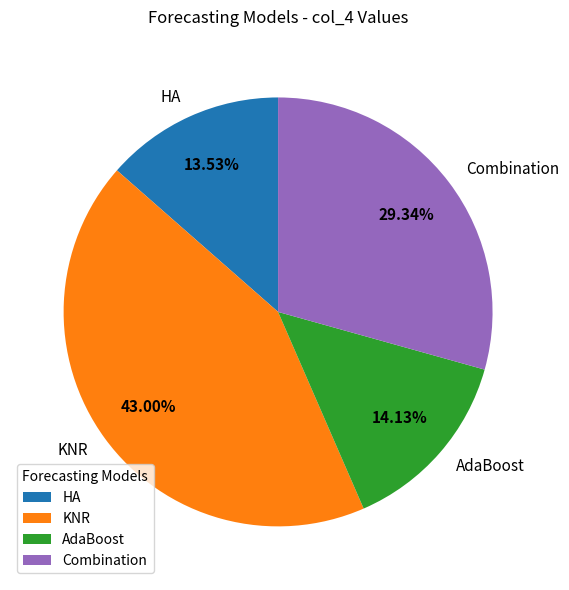

Is HA the majority of the pie?

No